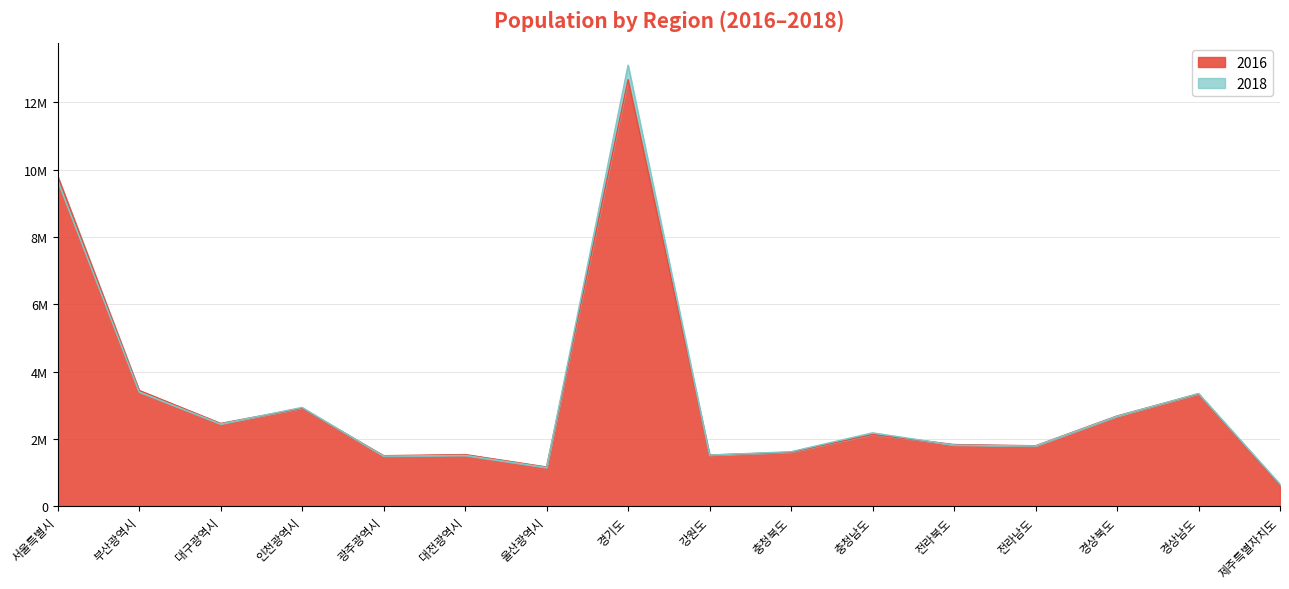

How many data points in 2016 are above 2132566?

7